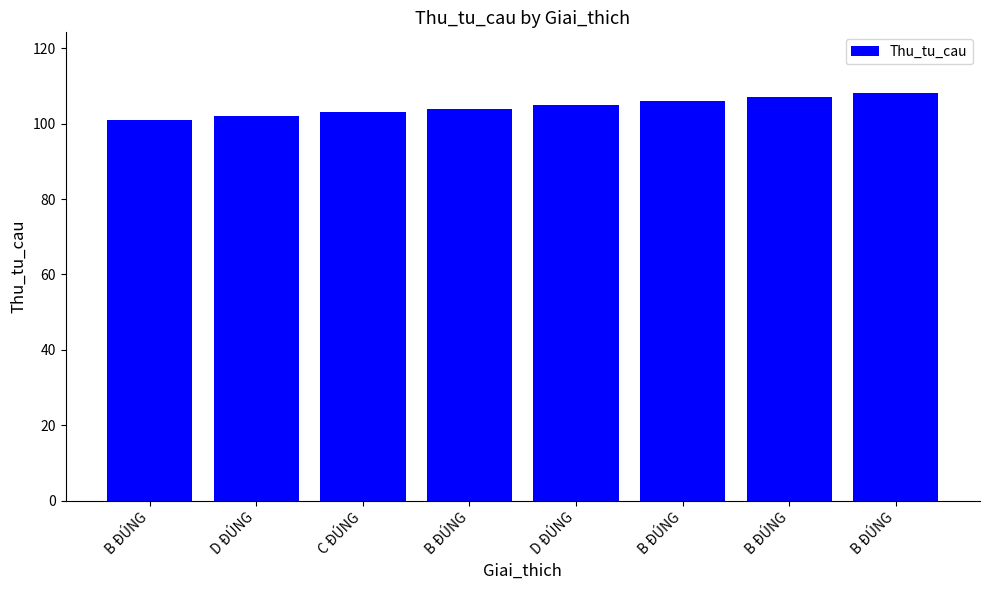

Rank the categories by value from lowest to highest.

B ĐÚNG, D ĐÚNG, C ĐÚNG, B ĐÚNG, D ĐÚNG, B ĐÚNG, B ĐÚNG, B ĐÚNG